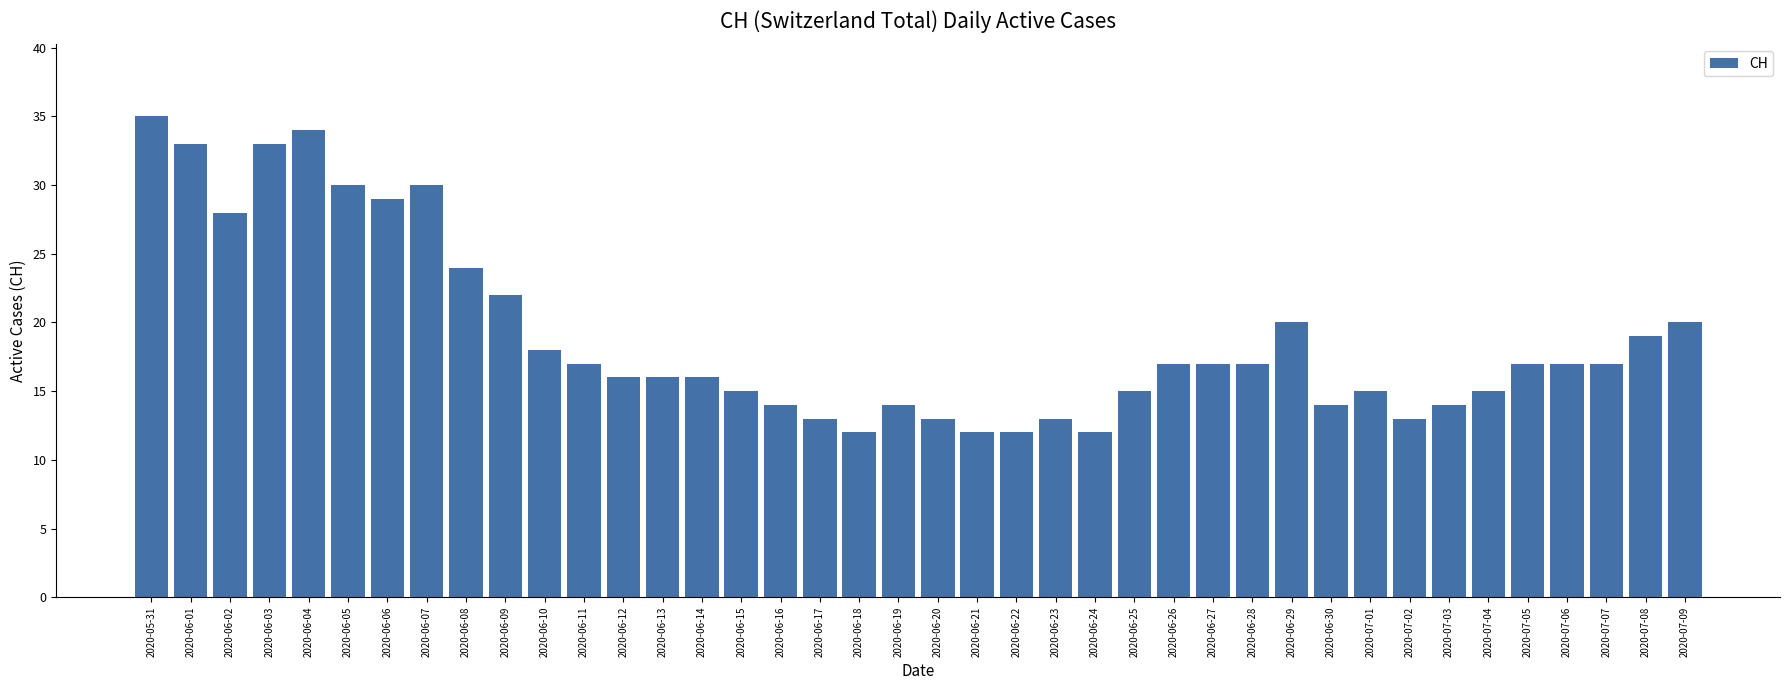

True or false: the data shows 15 at 2020-06-25.

True